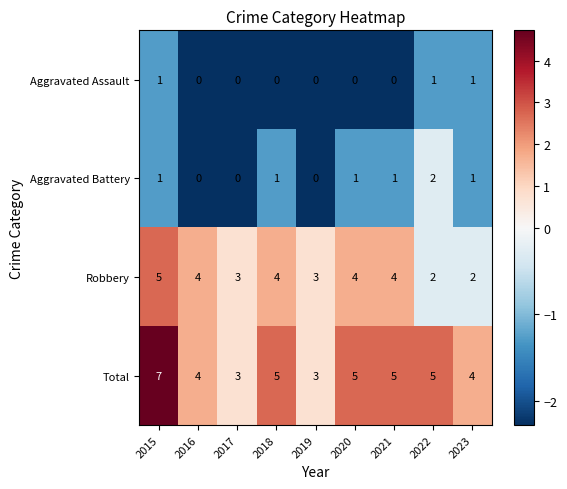

How many Robbery values are between 3 and 4?

6